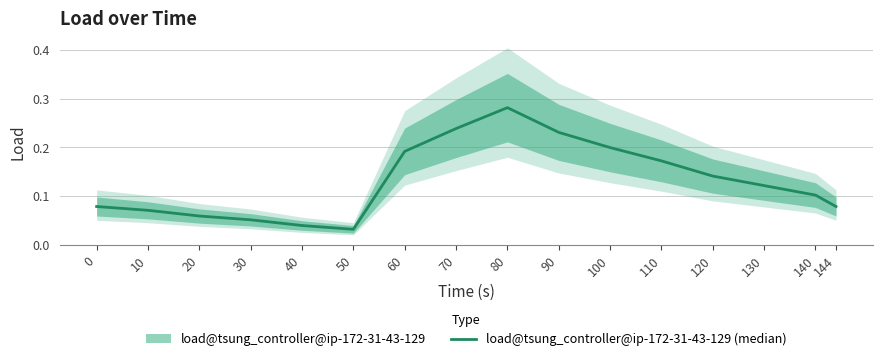

True or false: the data shows 0.1 at 144.

False